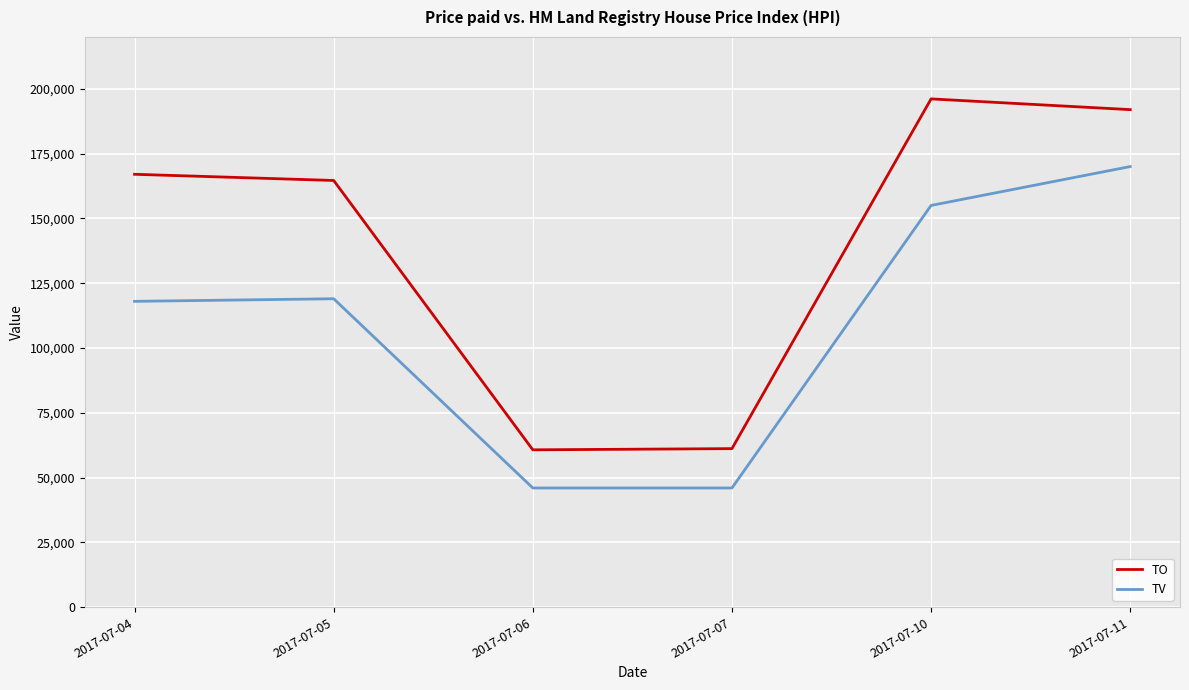

True or false: TO and TV intersect in this chart.

False